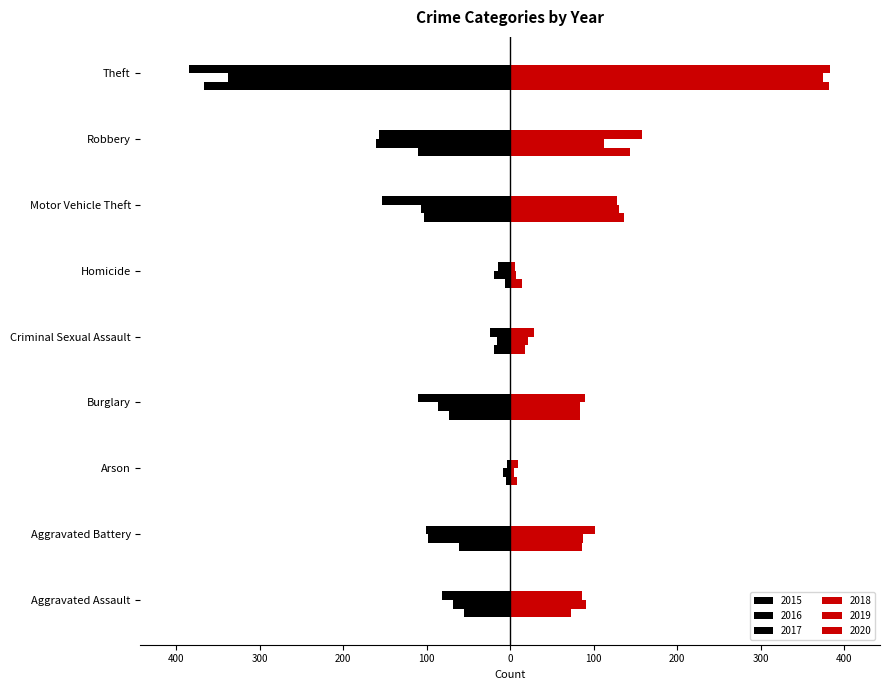

What is the difference between the highest and lowest values at Theft?

768